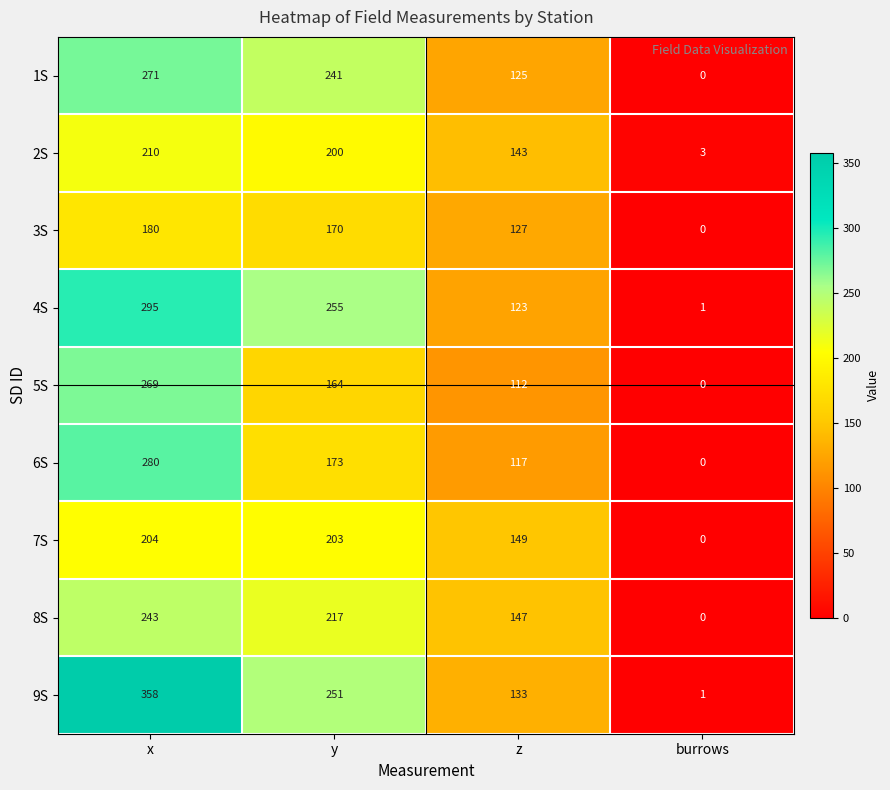

List the series in order of their peak value, highest first.

9S, 4S, 6S, 1S, 5S, 8S, 2S, 7S, 3S